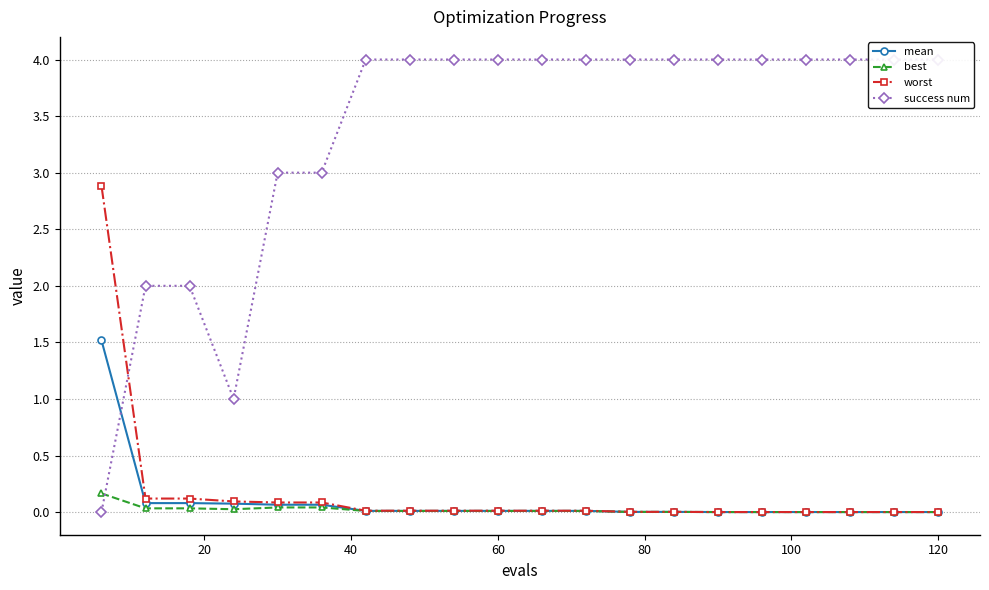

True or false: worst has a value of 0.1 at 20.

True